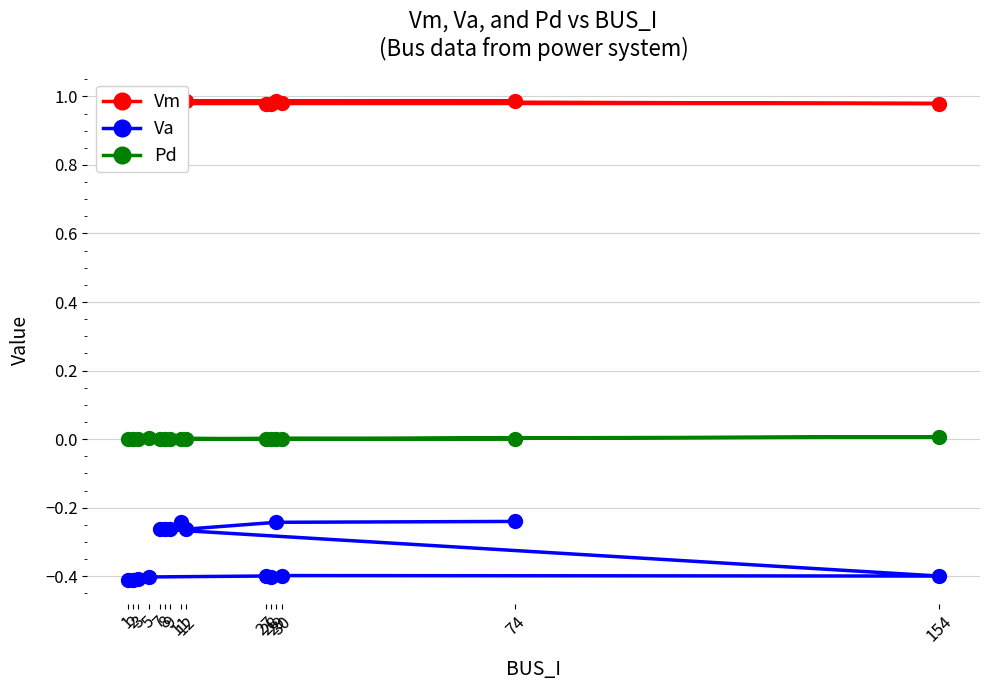

What is the sum of all Vm values?

14.7